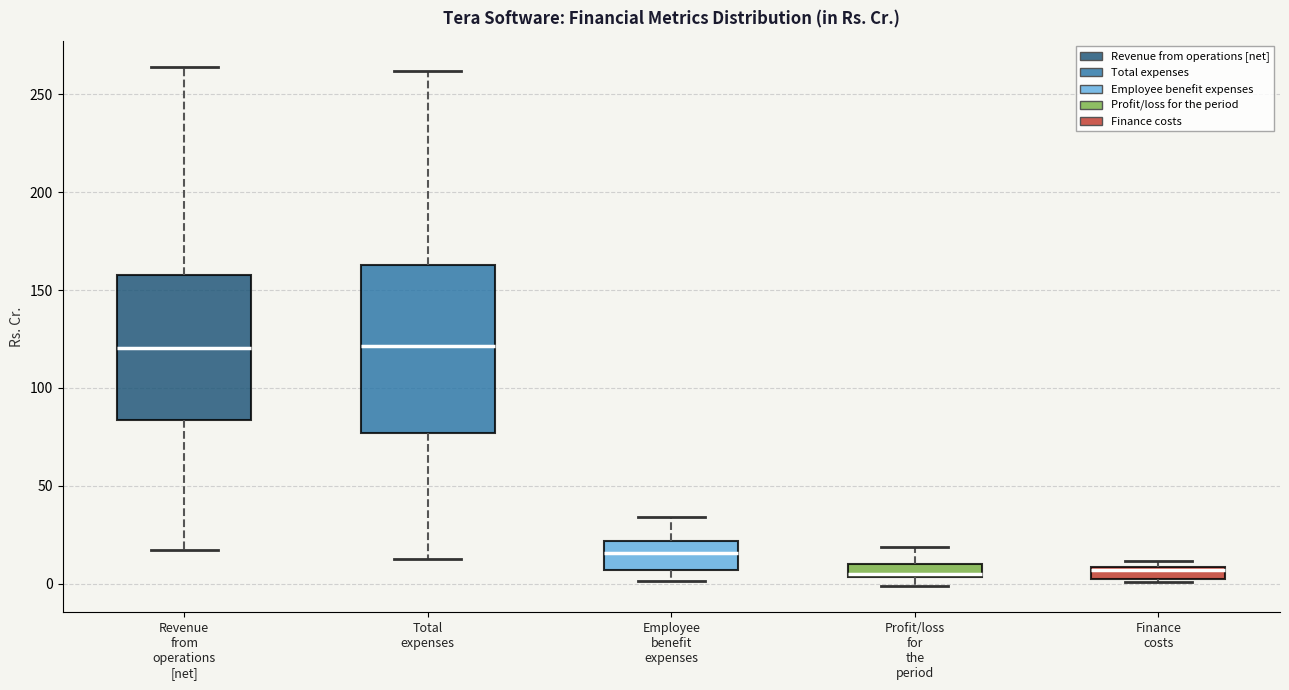

Where does the lower whisker of the box for Total expenses end on the y-axis? The values are not printed on the chart, so give them approximately, as read against the axis.

15